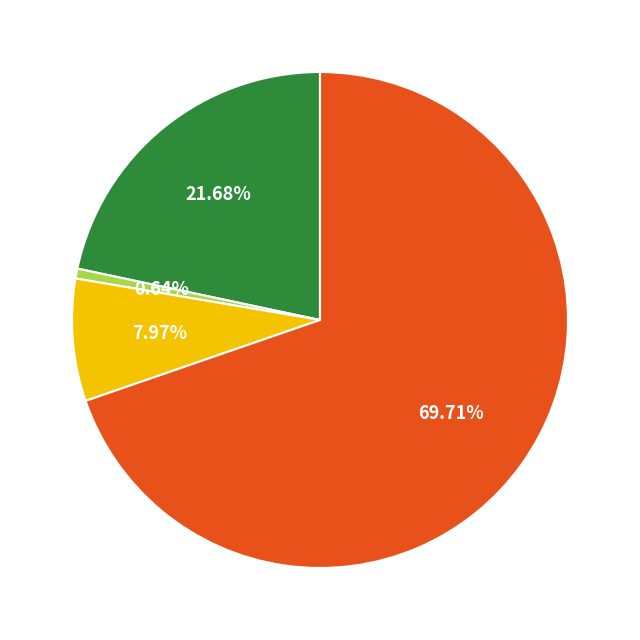

Does any single category account for the majority?

Yes